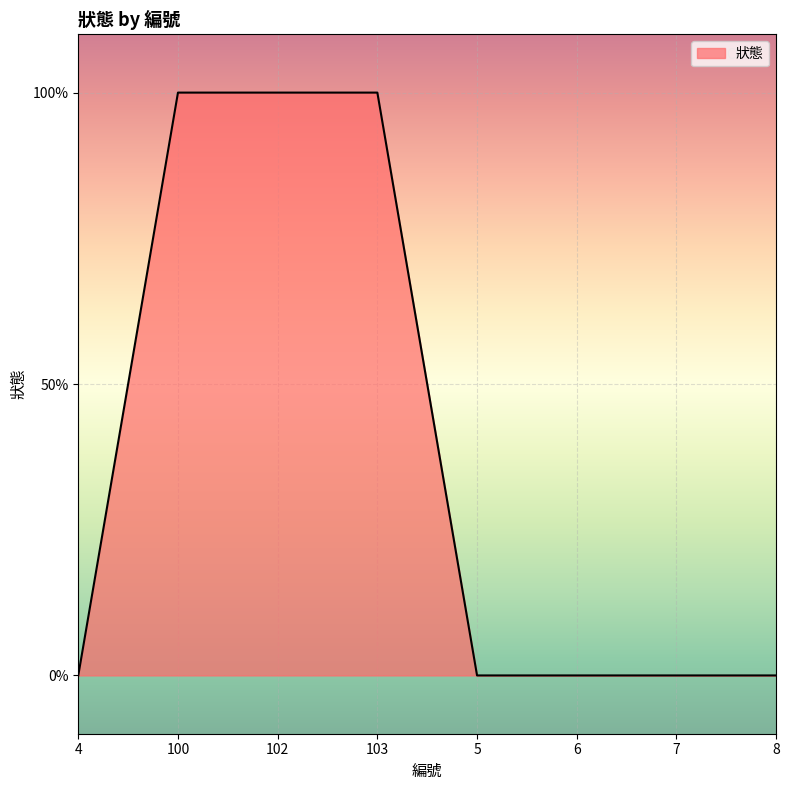

The value at 7 is 0. True or false?

True